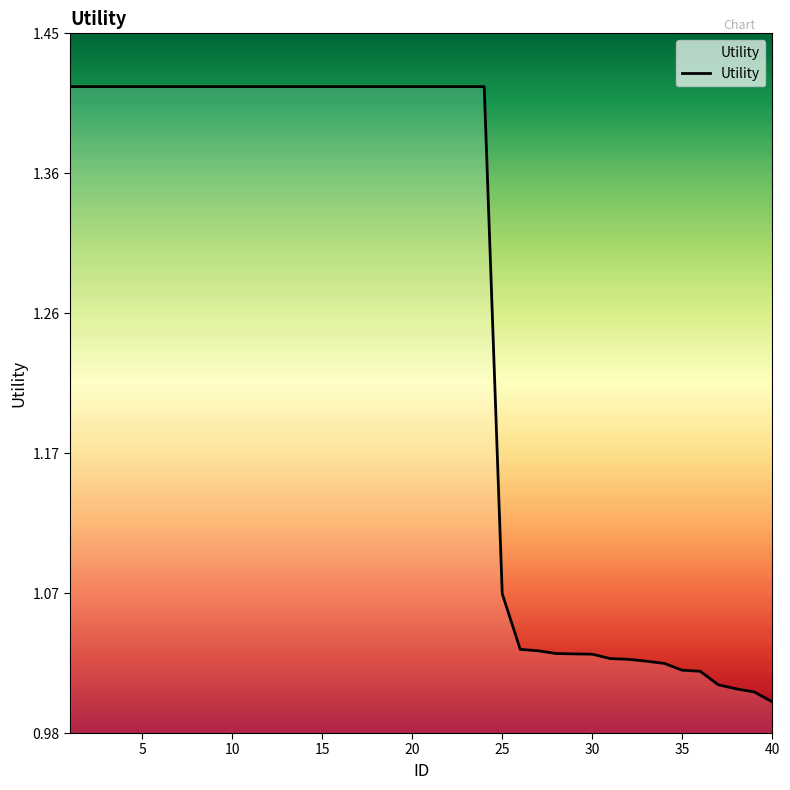

What is the difference between the maximum and minimum values?

0.4